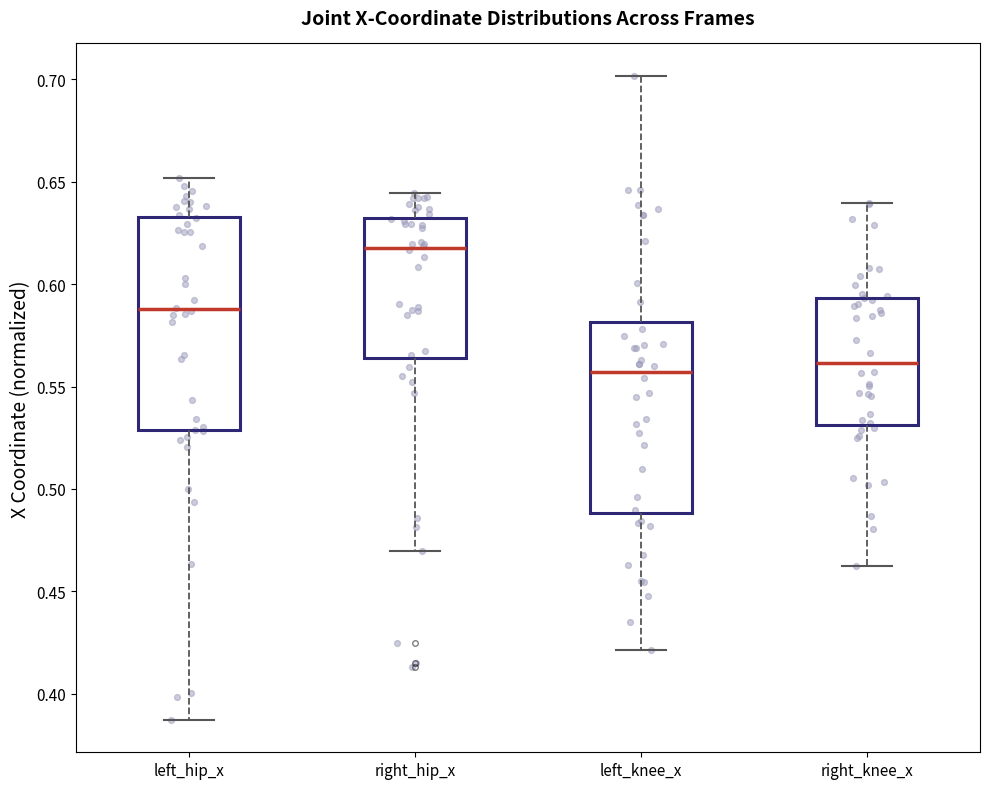

Comparing the boxes themselves (not the whiskers), which one is the tallest?

left_hip_x